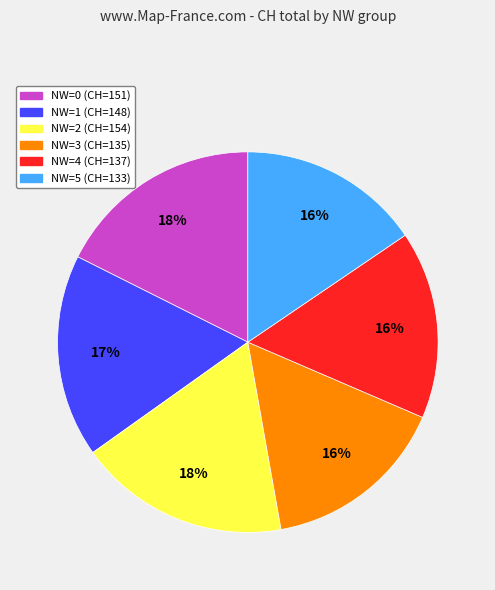

Is there any slice that represents more than half of the pie?

No